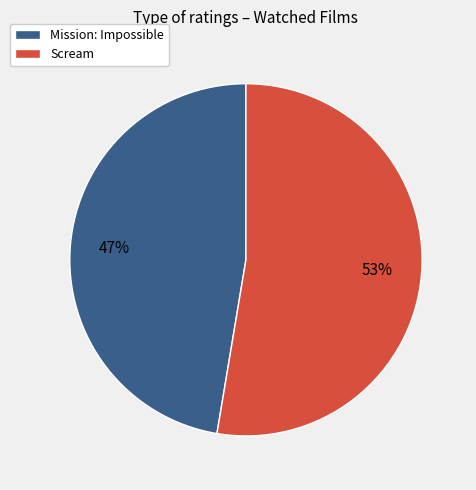

To the nearest percent, what percentage of the pie is Scream?

53%